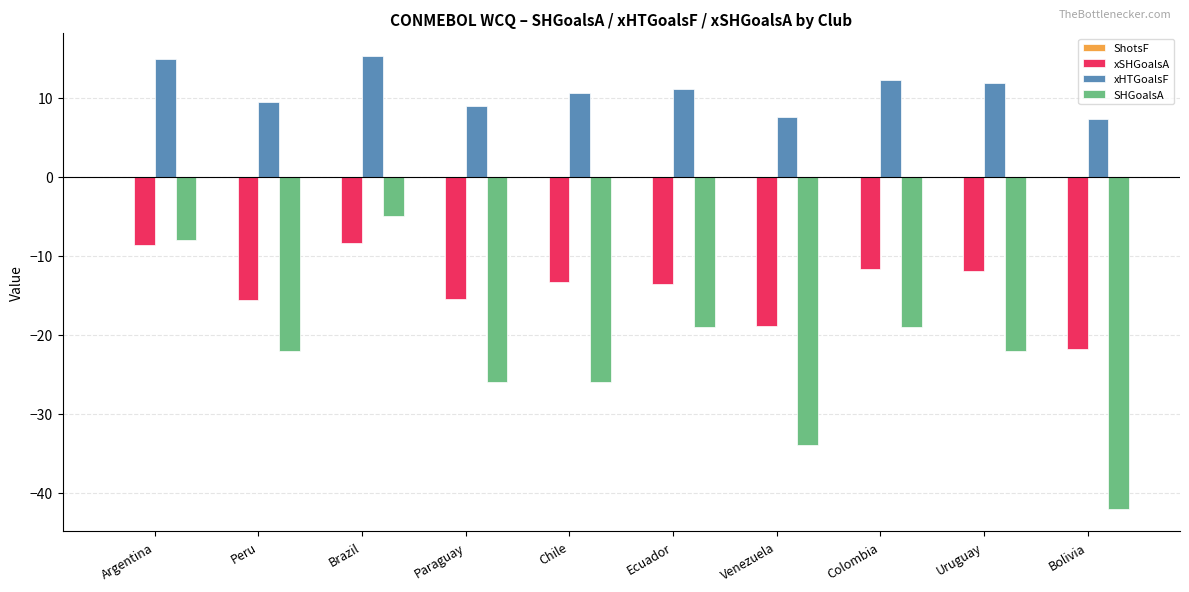

Read the xHTGoalsF value at Peru.

9.5